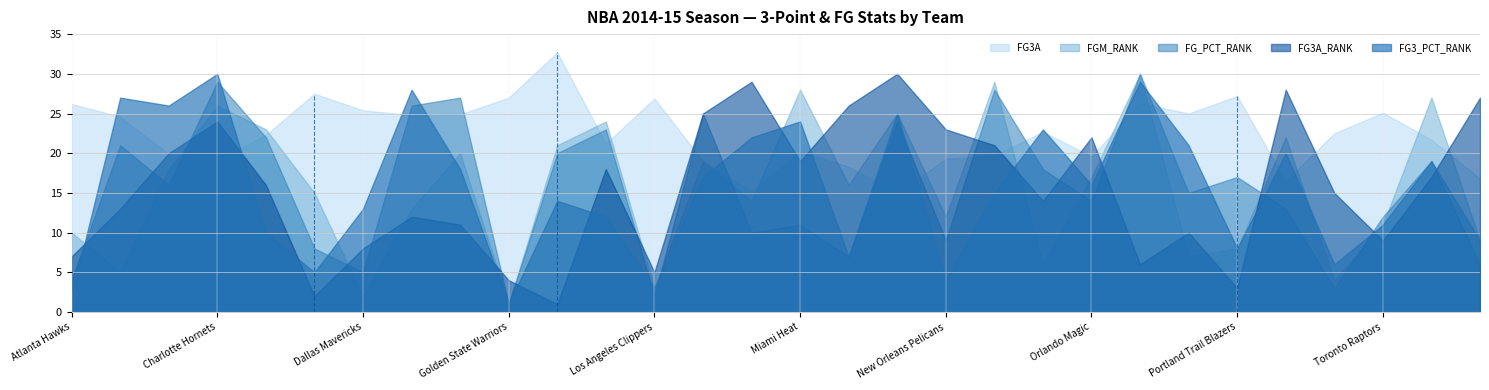

True or false: FGM_RANK and FG3_PCT_RANK cross at least once.

True